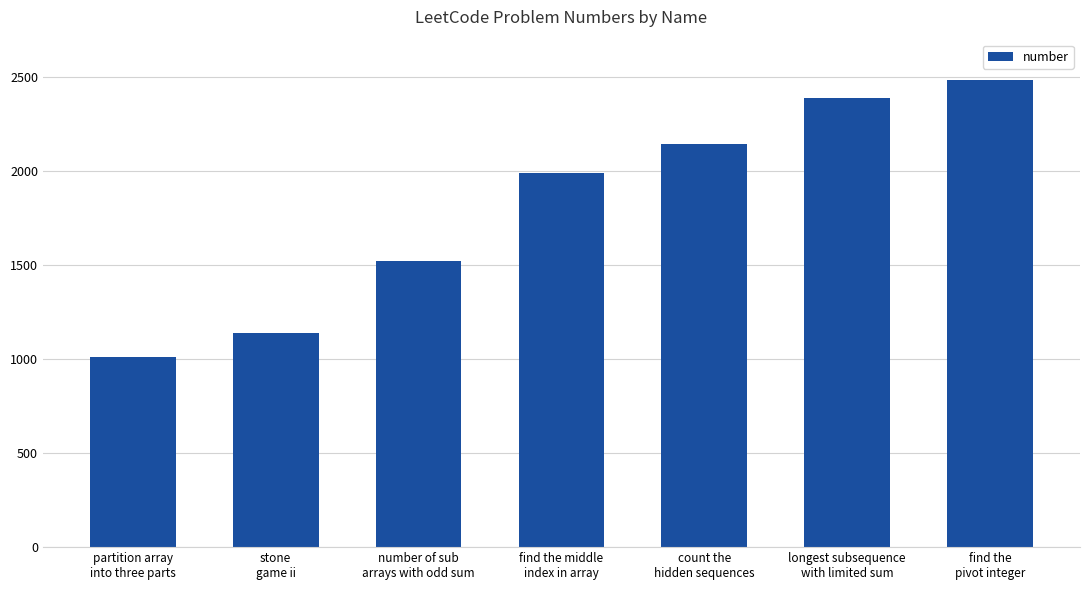

What is the ratio of the value at partition array
into three parts to the value at stone
game ii?

0.9